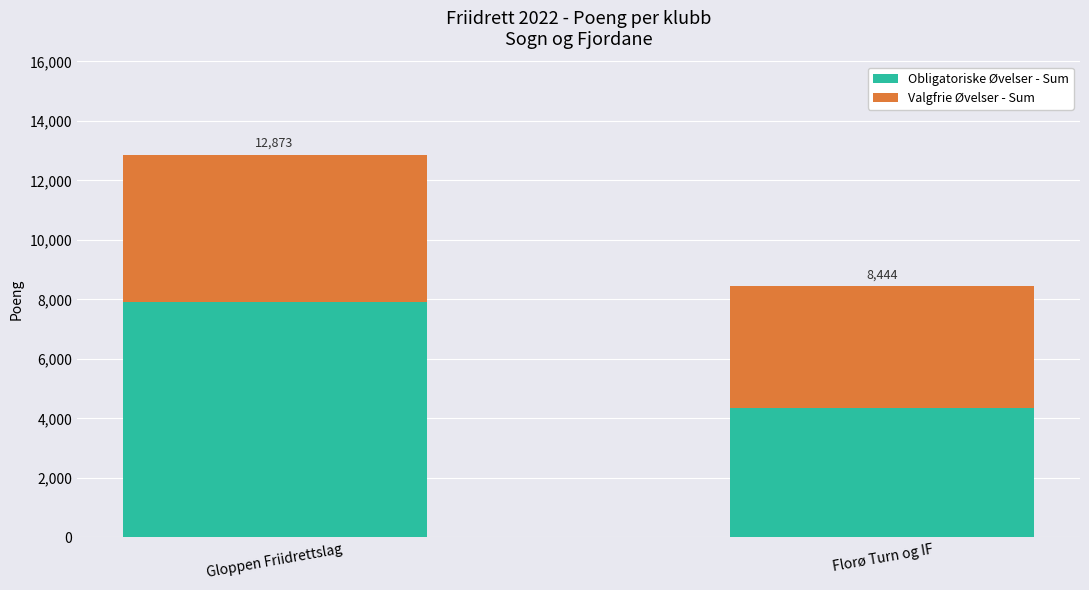

What are all the series names shown in the legend?

Obligatoriske Øvelser - Sum, Valgfrie Øvelser - Sum